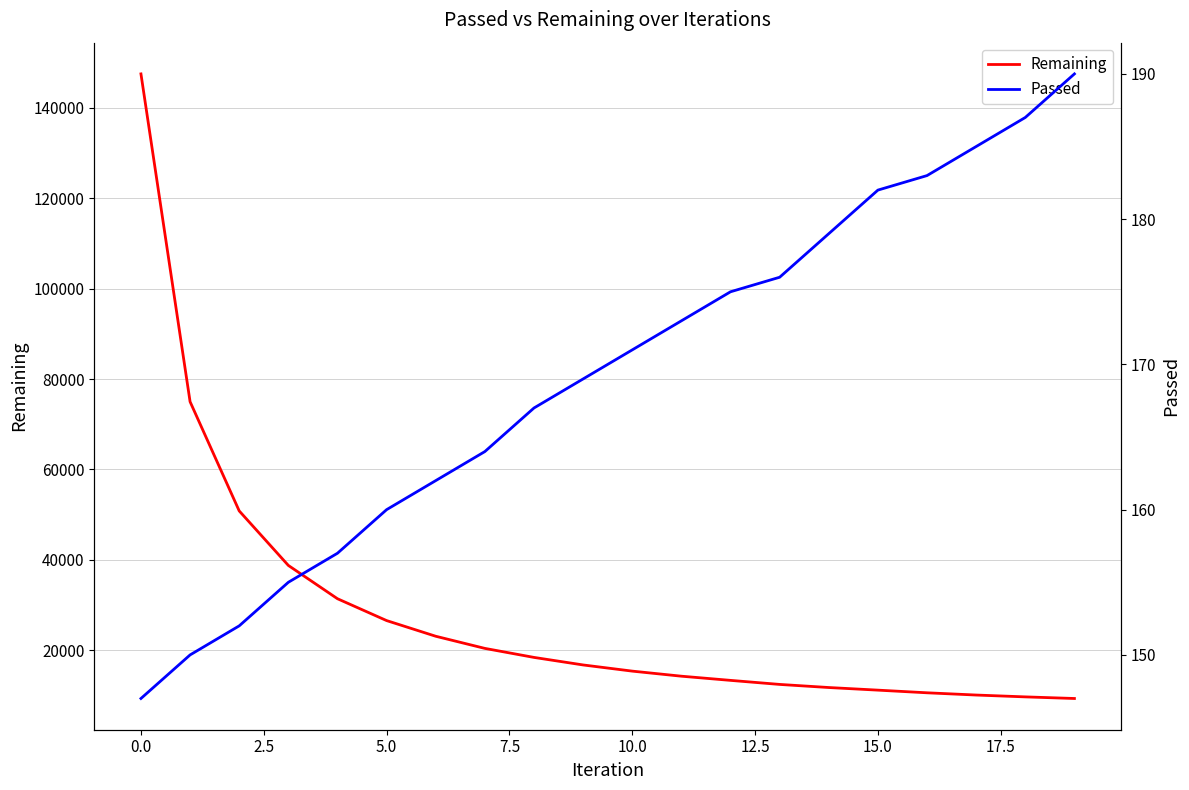

What is the minimum value shown in the chart?

147